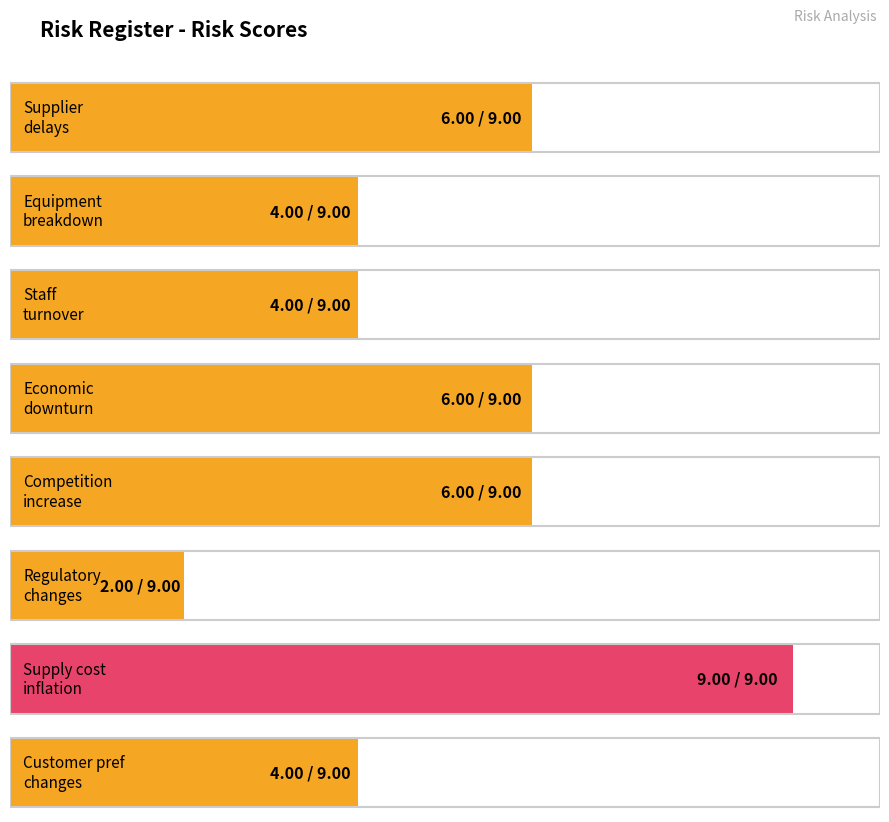

How many series are shown in this chart?

1